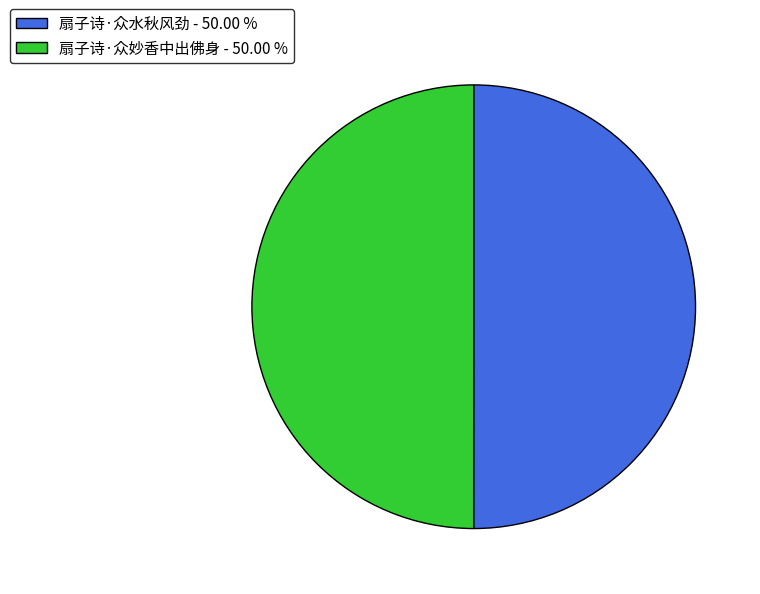

Is it true that 扇子诗·众水秋风劲 is 50% of the pie?

True